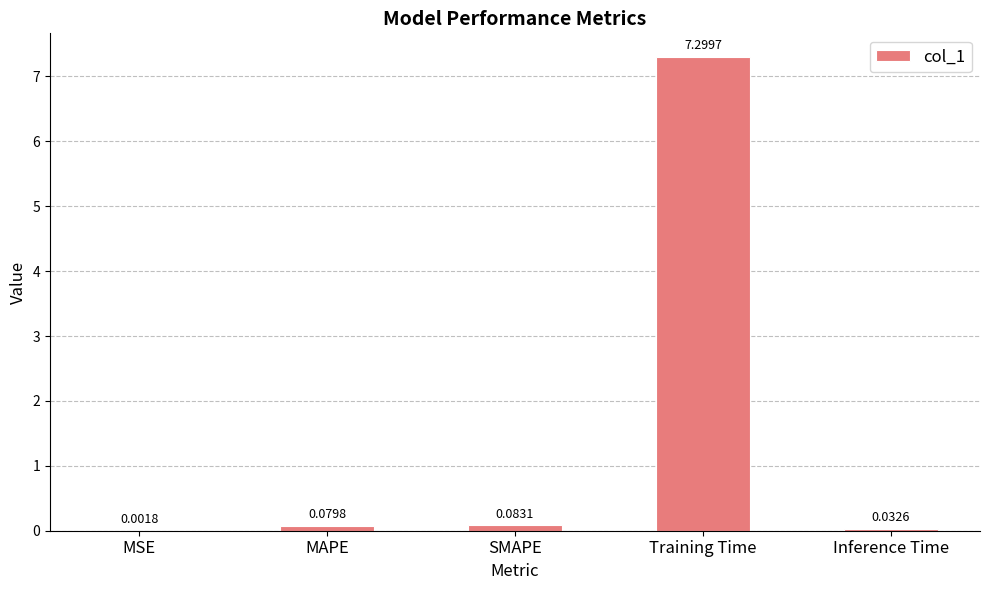

What is the sum of all values?

7.5